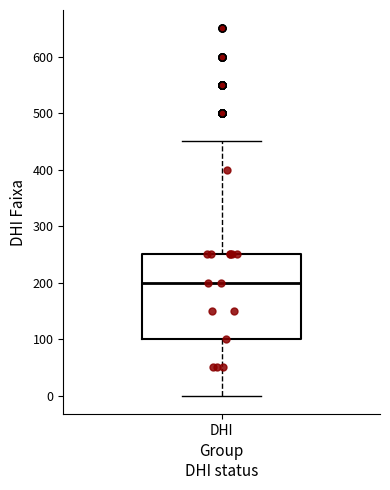

Transcribe this box plot: give where the median line is, the range the box spans, and where the two whiskers end, as read against the y-axis. The values are not printed on the chart, so give them approximately, as read against the axis.

median 200, box 100 to 250, whiskers 0 to 450